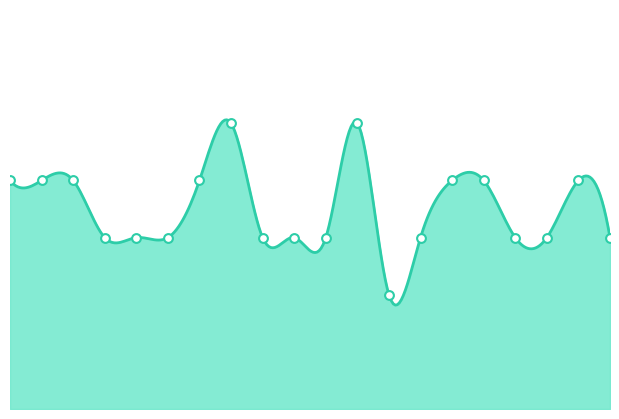

Which has a higher value, 2 or 13?

2